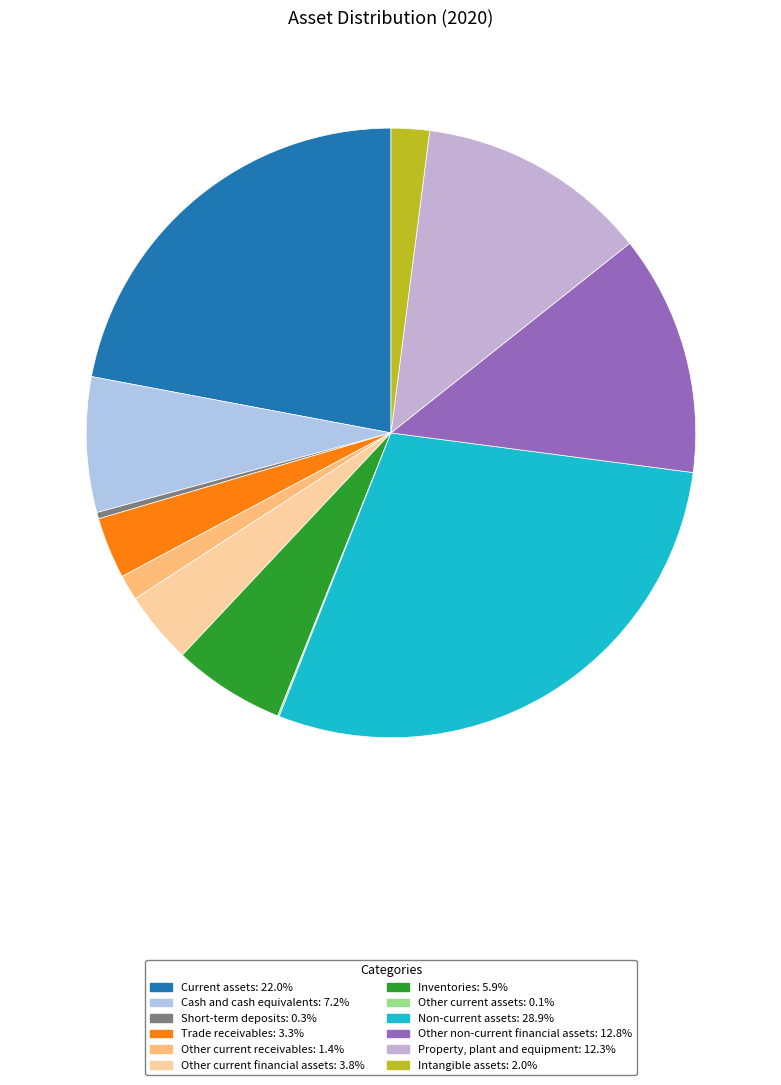

How many slices are in this pie chart?

12